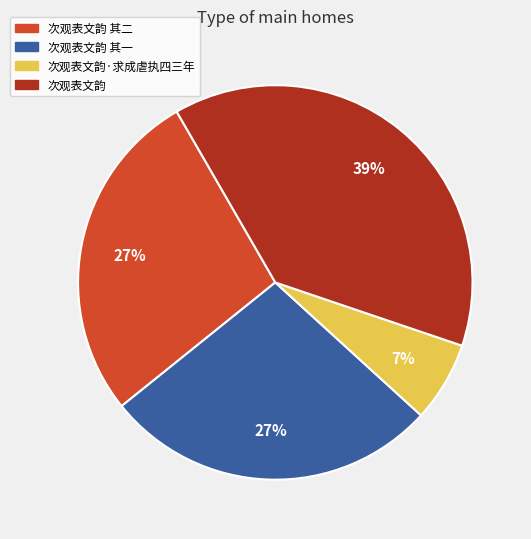

True or false: 次观表文韵 其二 accounts for 27% of the total.

True